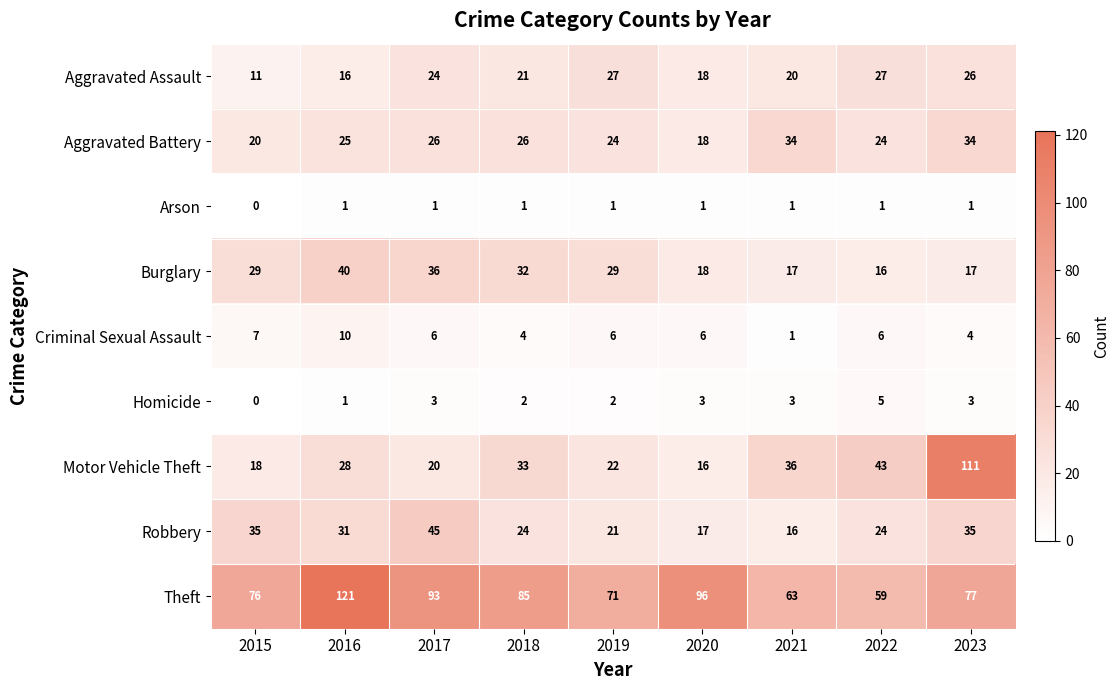

What is the total value across all series at 2020?

193